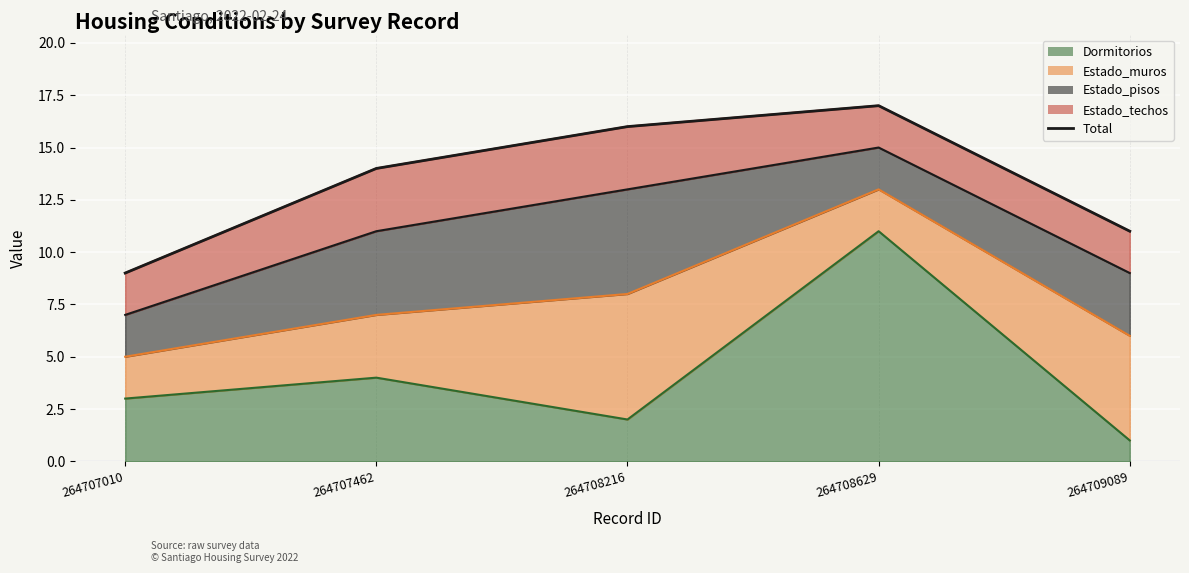

At which category does the data reach its first local peak?

264708629